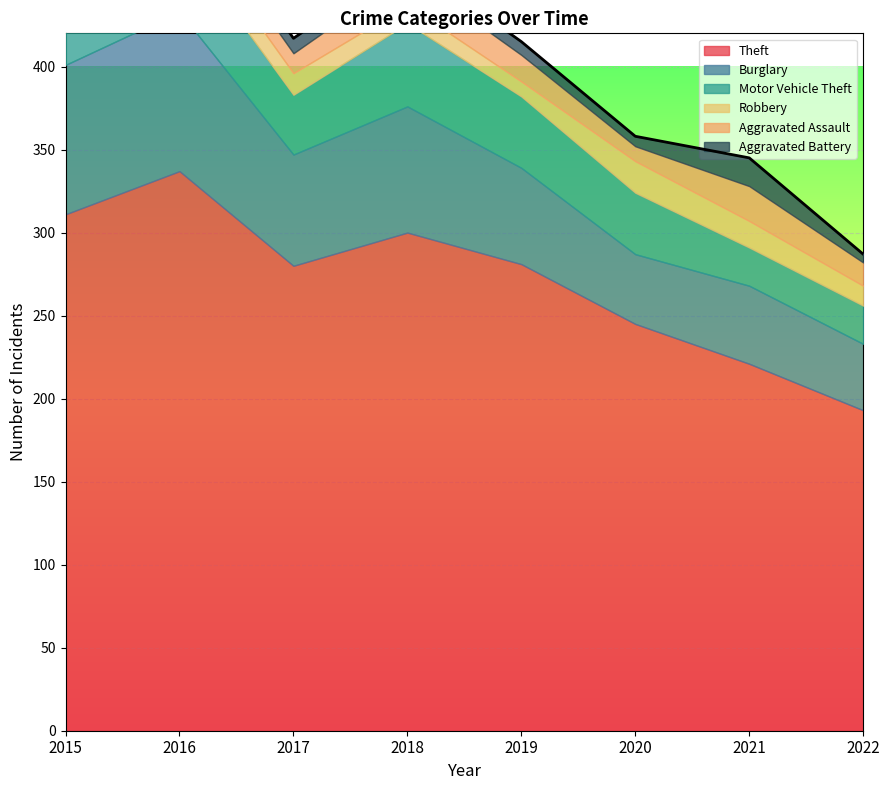

What are all the series names shown in the legend?

Theft, Burglary, Motor Vehicle Theft, Robbery, Aggravated Assault, Aggravated Battery